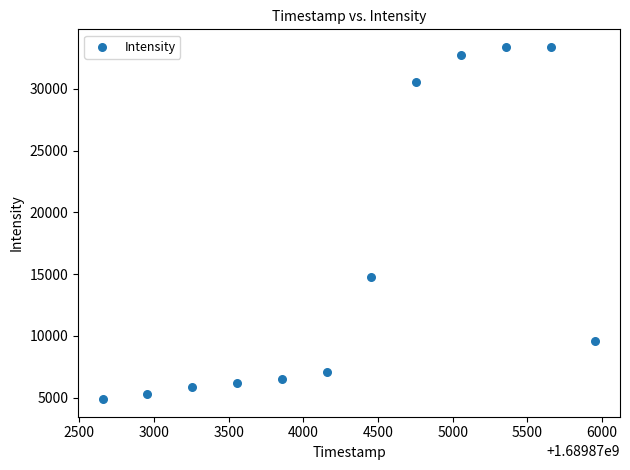

What is the average X value?

1689874306.0